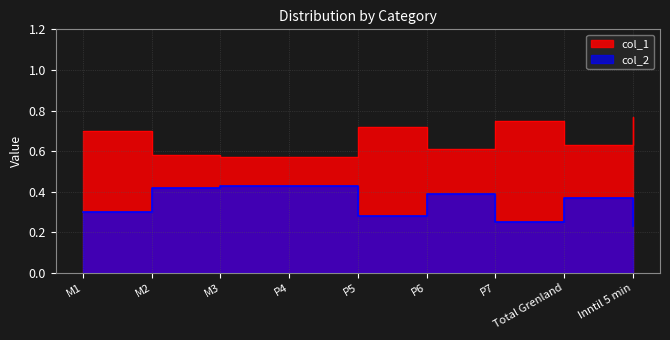

What is the maximum value shown in the chart?

0.8